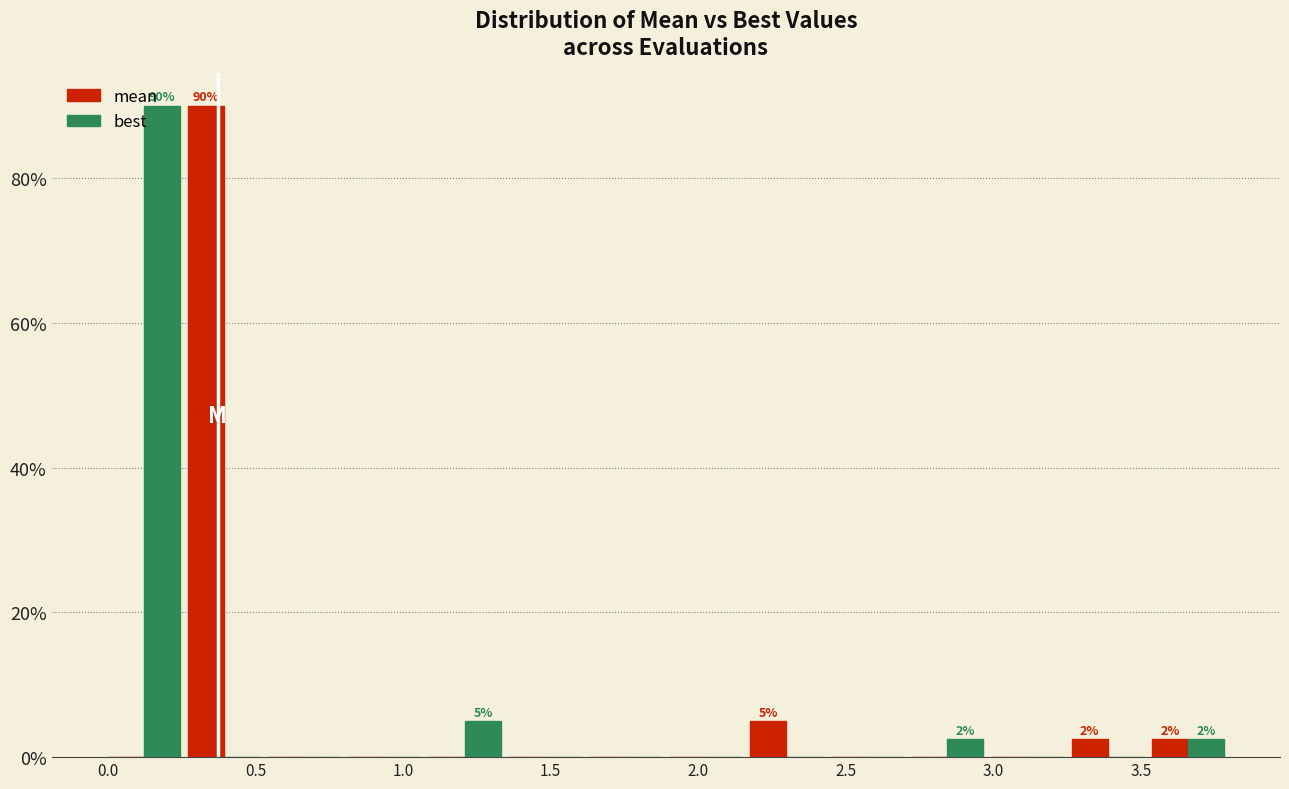

In the mean series, which range on the x-axis has the tallest bar?

0.25 to 0.55